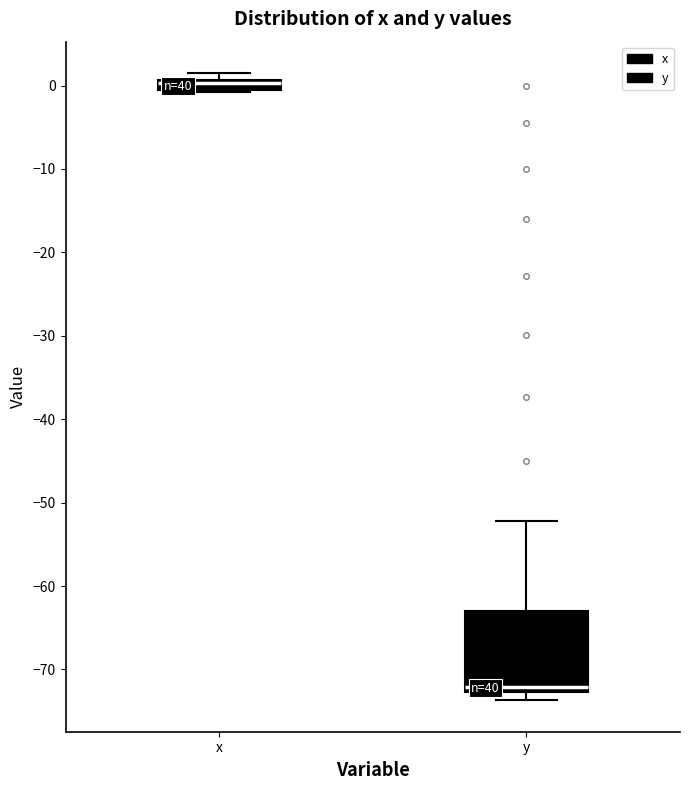

Which box is the tallest, from its lower edge to its upper edge?

y